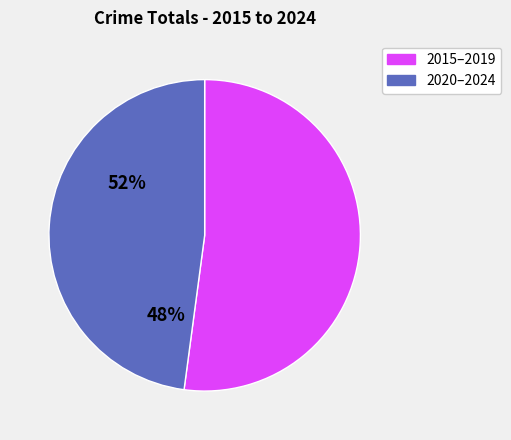

Is there a majority slice in this chart?

Yes